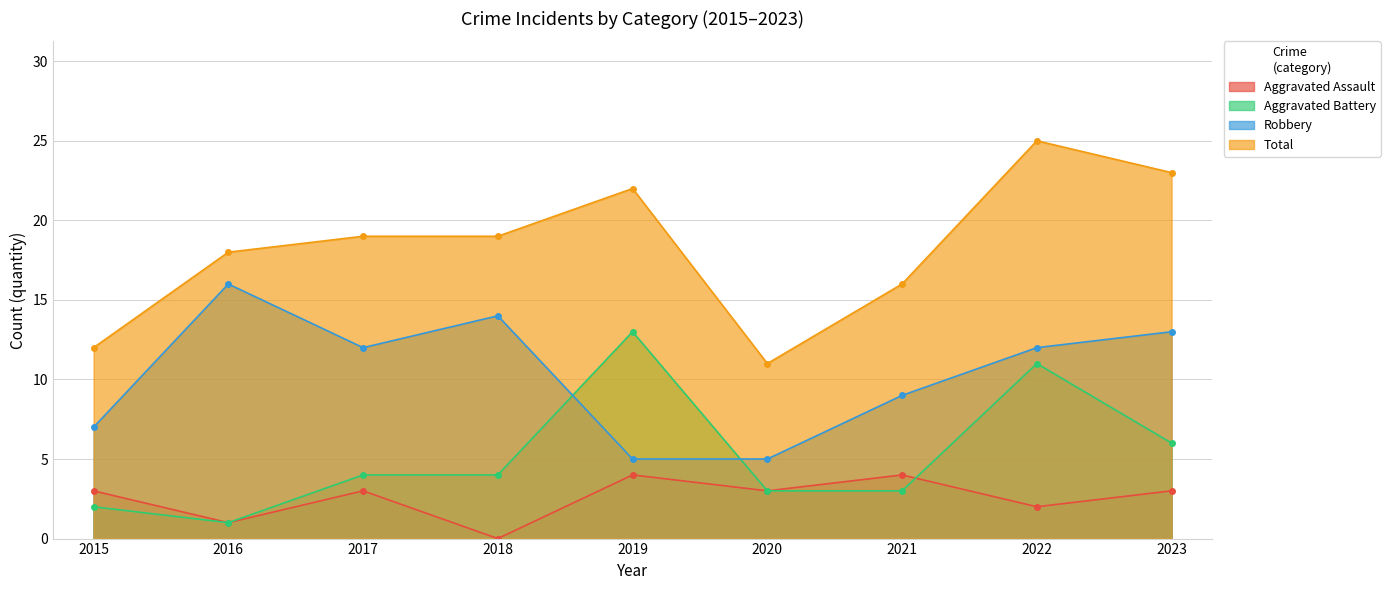

At how many categories does at least one series exceed 11?

8